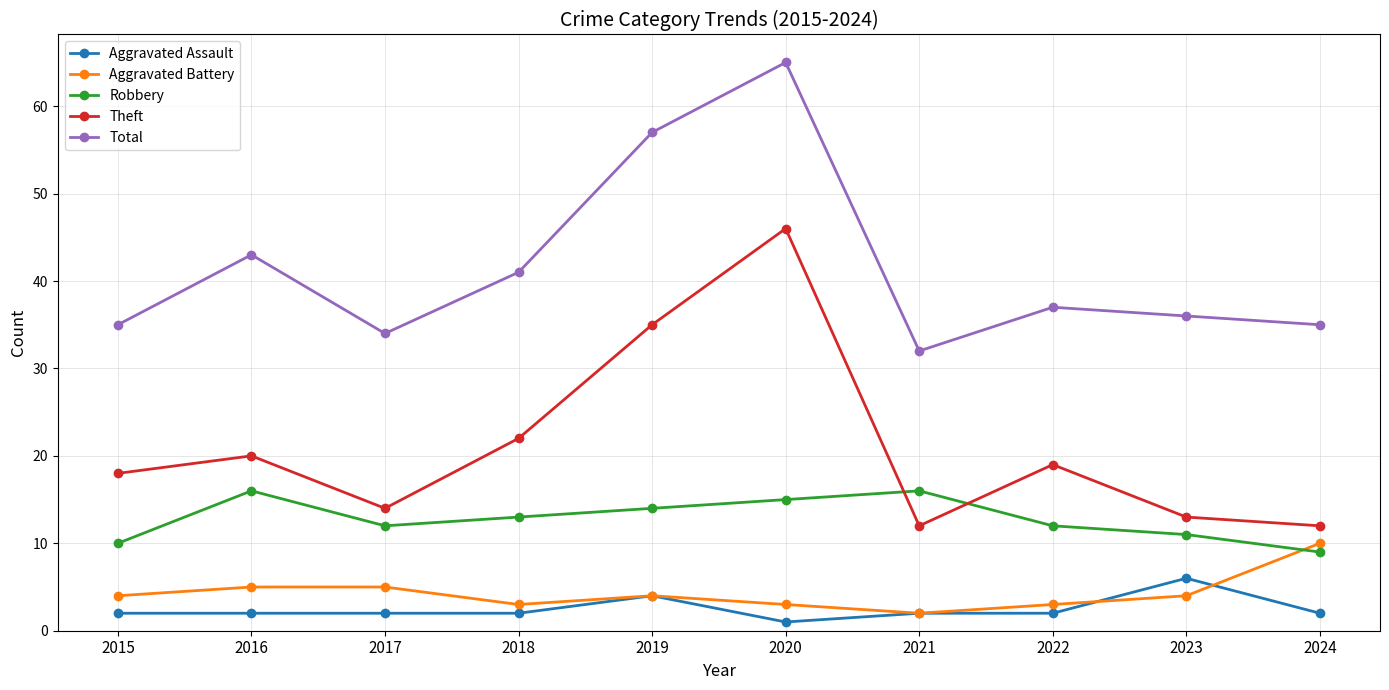

Reading right to left, what are all the values shown in this chart?

Aggravated Assault: 2024=2	2023=6	2022=2	2021=2	2020=1	2019=4	2018=2	2017=2	2016=2	2015=2
Aggravated Battery: 2024=10	2023=4	2022=3	2021=2	2020=3	2019=4	2018=3	2017=5	2016=5	2015=4
Robbery: 2024=9	2023=11	2022=12	2021=16	2020=15	2019=14	2018=13	2017=12	2016=16	2015=10
Theft: 2024=12	2023=13	2022=19	2021=12	2020=46	2019=35	2018=22	2017=14	2016=20	2015=18
Total: 2024=35	2023=36	2022=37	2021=32	2020=65	2019=57	2018=41	2017=34	2016=43	2015=35